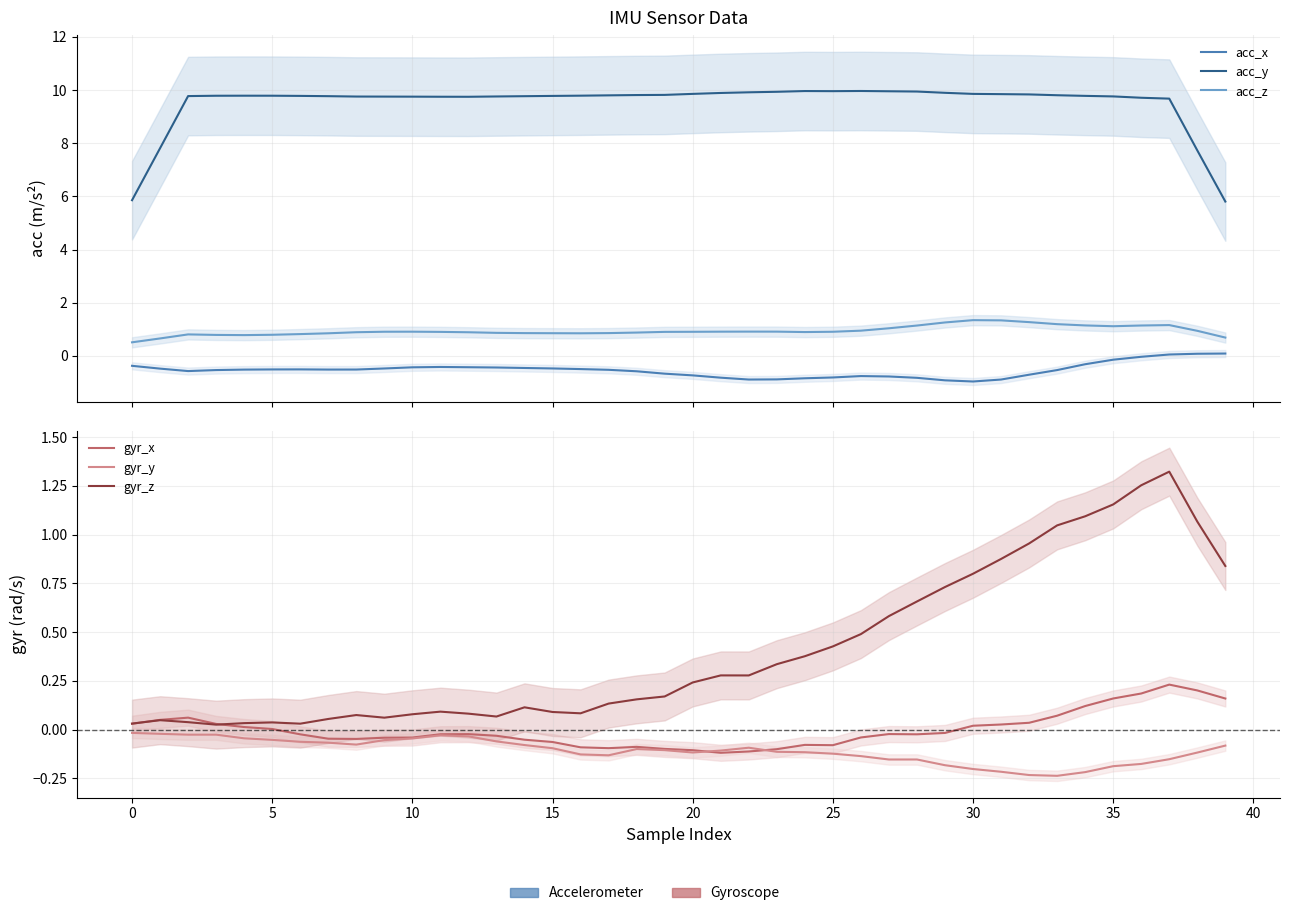

What is the difference between the maximum and second lowest values in the acc_y series?

4.1